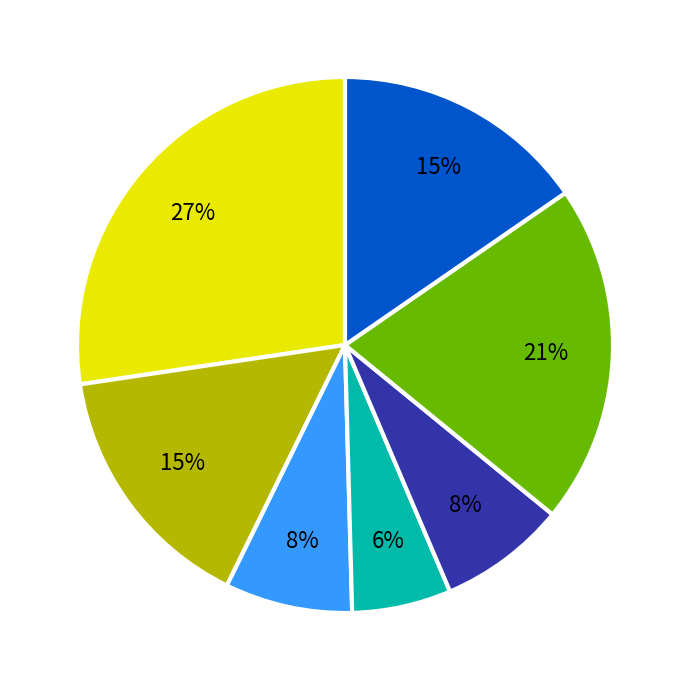

Is there a majority slice in this chart?

No